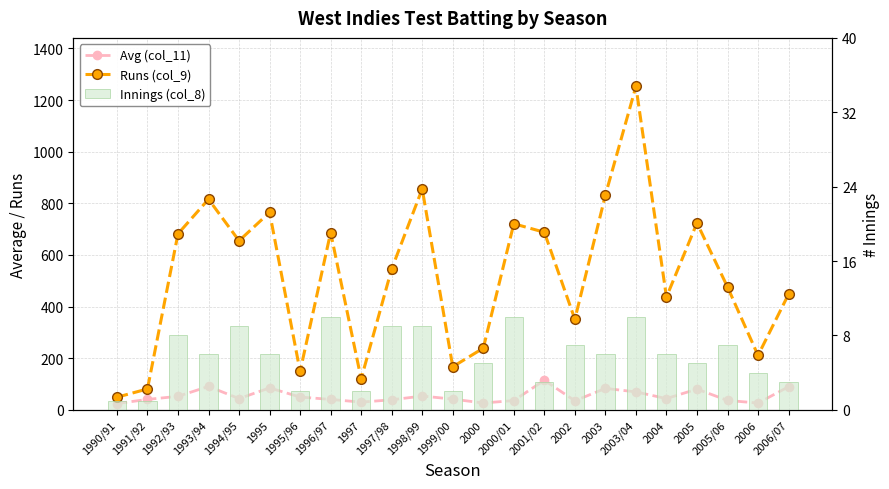

What is the maximum value for Runs (col_9)?

1253.0